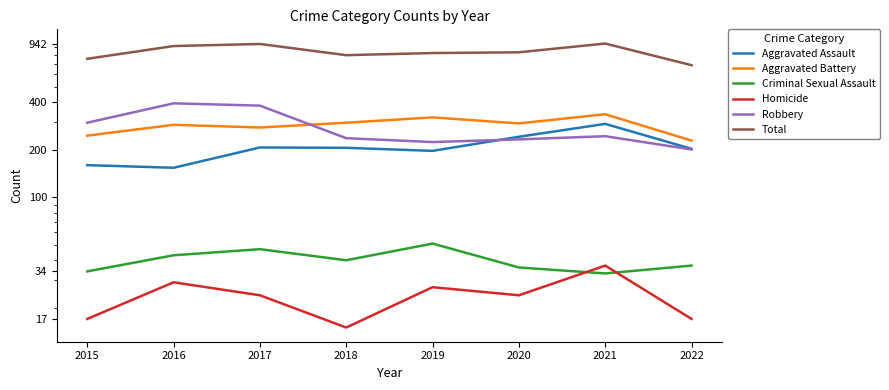

True or false: Robbery and Criminal Sexual Assault cross at least once.

False